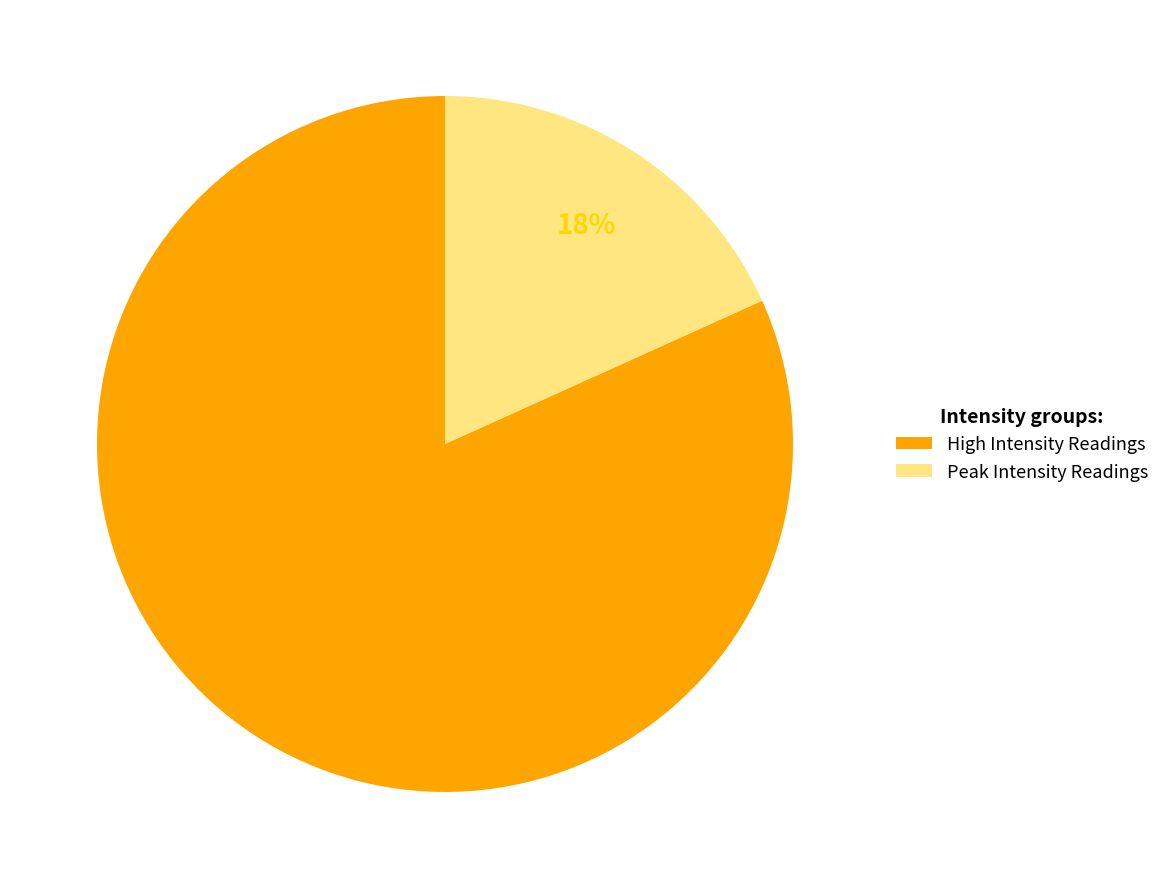

How many slices are in this pie chart?

2